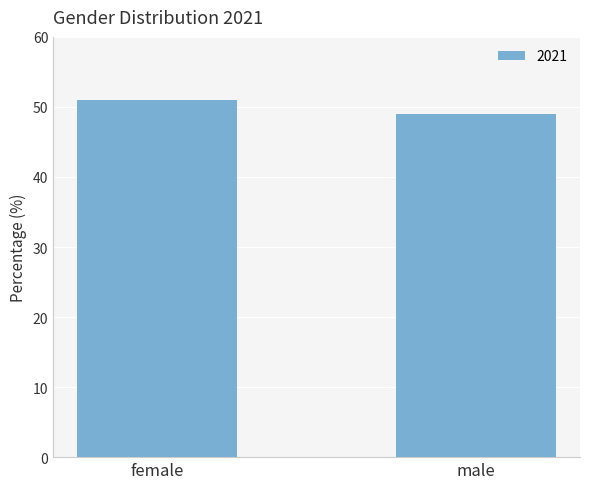

Reading right to left, extract all data points from this chart.

48.9	51.1